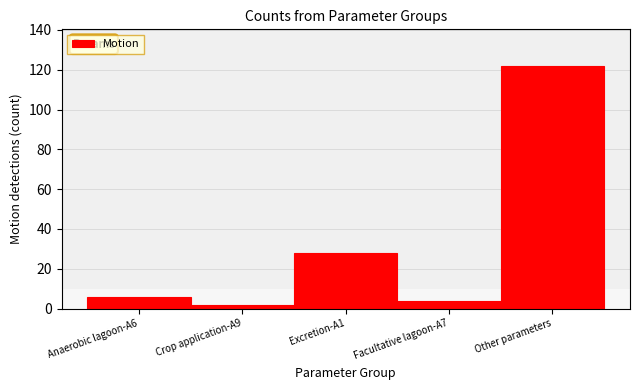

Reading left to right, extract all data points from this chart.

Anaerobic lagoon-A6=6	Crop application-A9=2	Excretion-A1=28	Facultative lagoon-A7=4	Other parameters=122